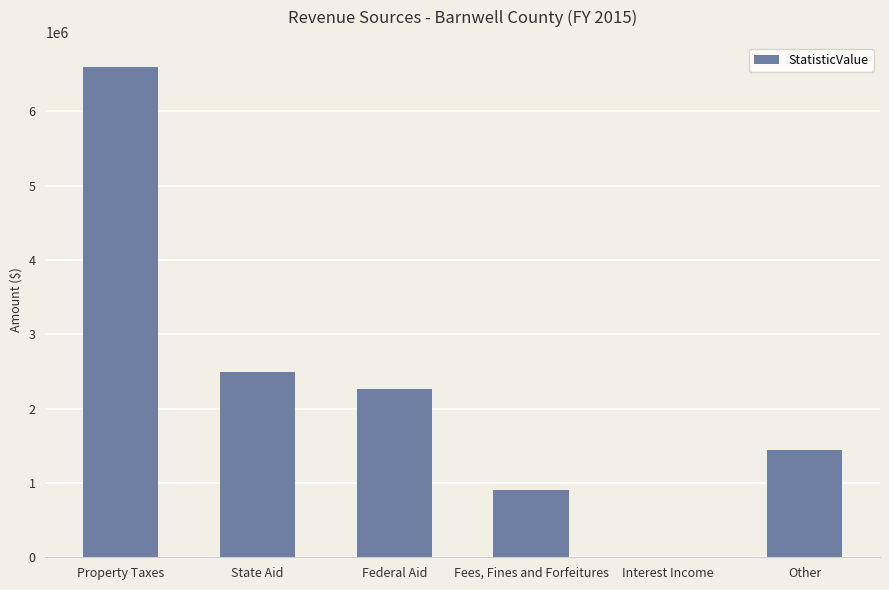

The chart shows a value of 899539 at Fees, Fines and Forfeitures. True or false?

True